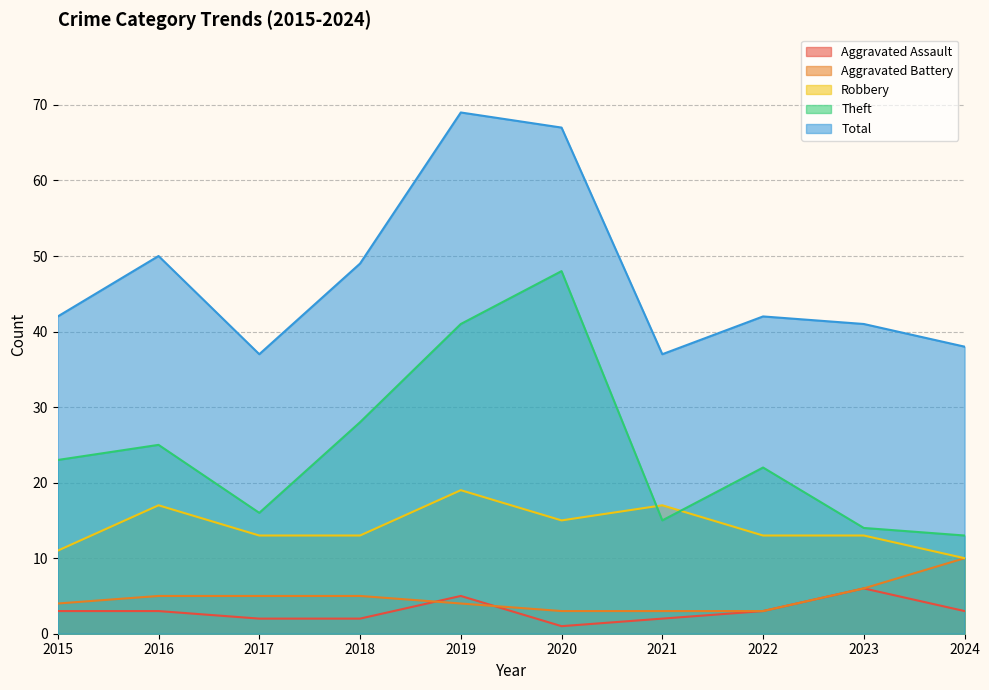

What is the difference between the maximum and minimum values in the Aggravated Battery series?

7